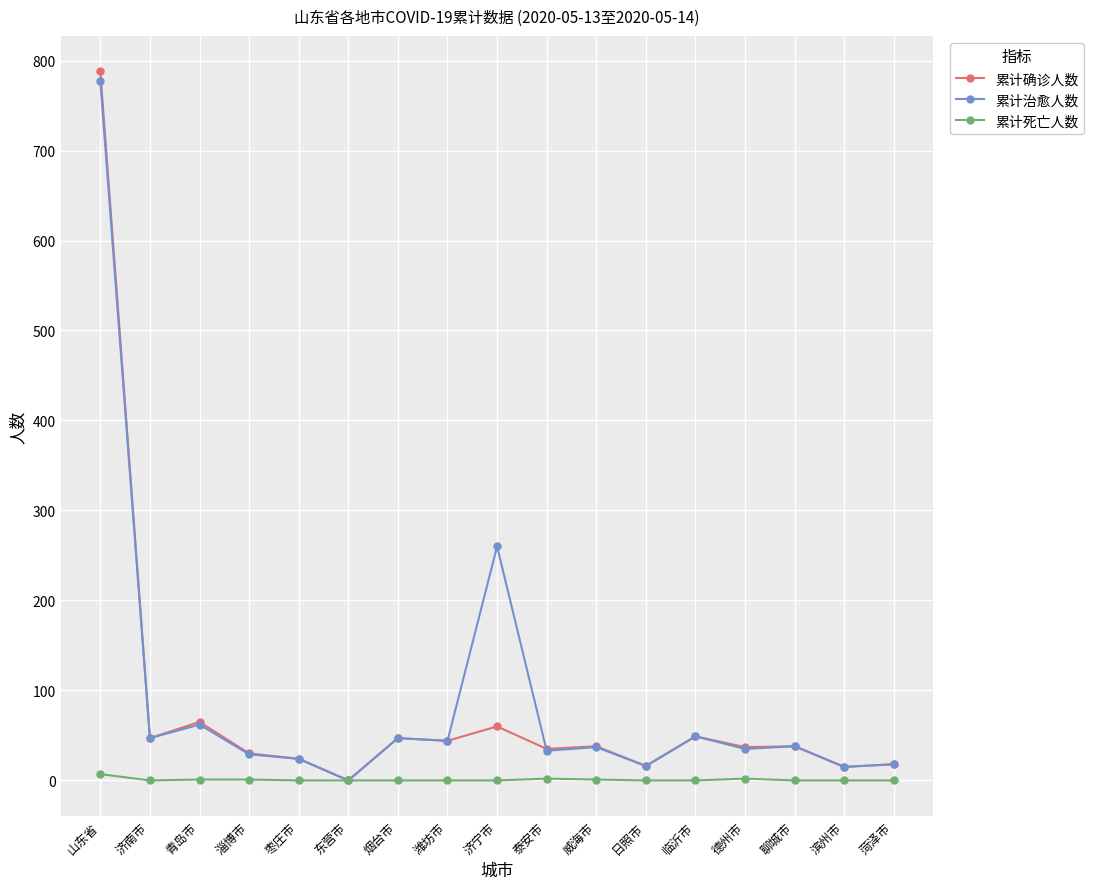

What is the value of the 累计治愈人数 point at the 11th from the left?

37